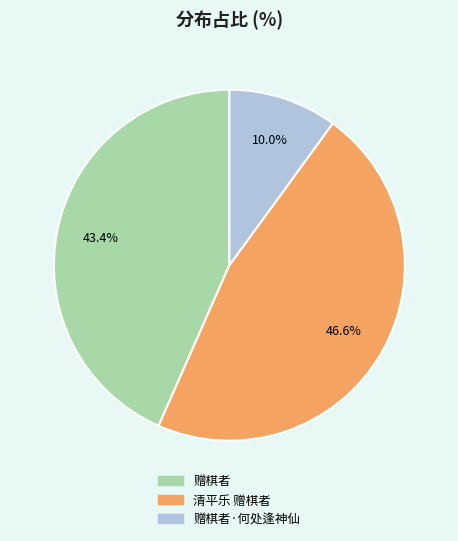

Count the number of slices in the pie.

3